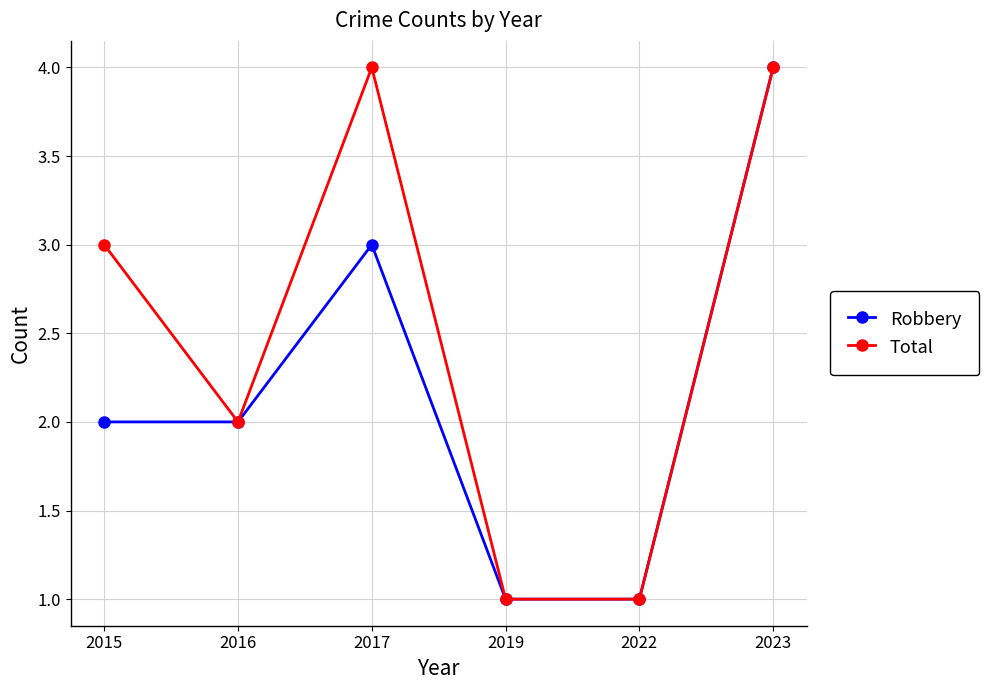

The value of Robbery at 2016 is 4. True or false?

False